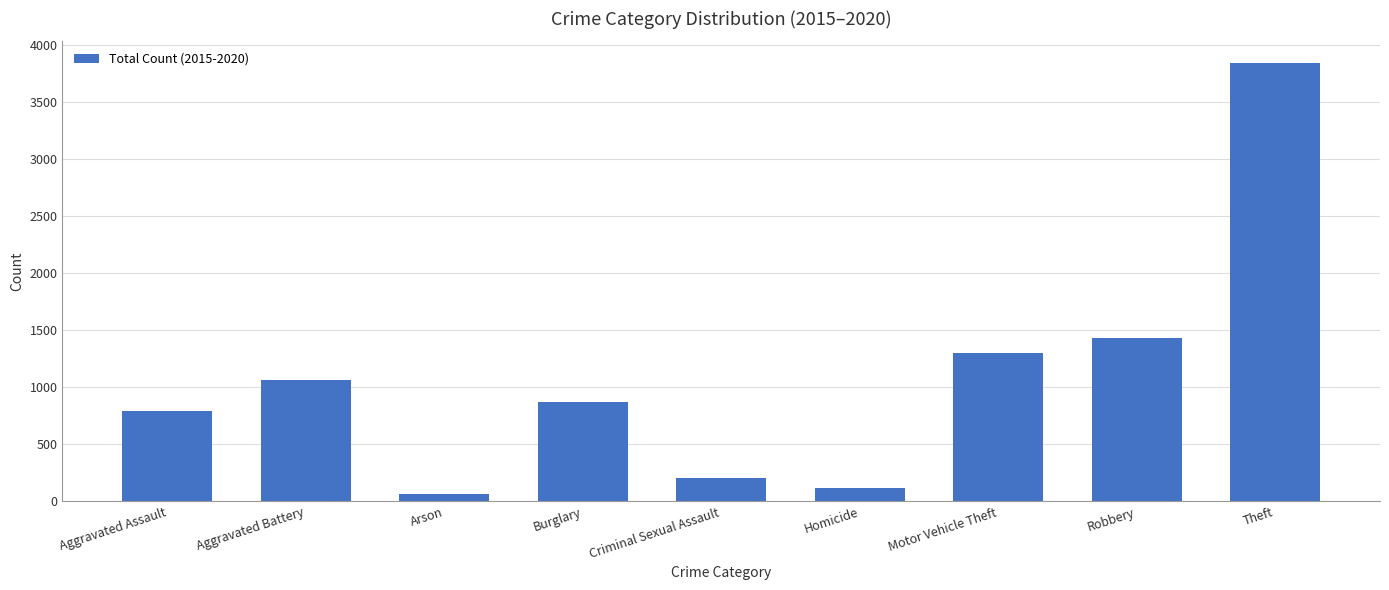

Does the chart contain any negative values?

No